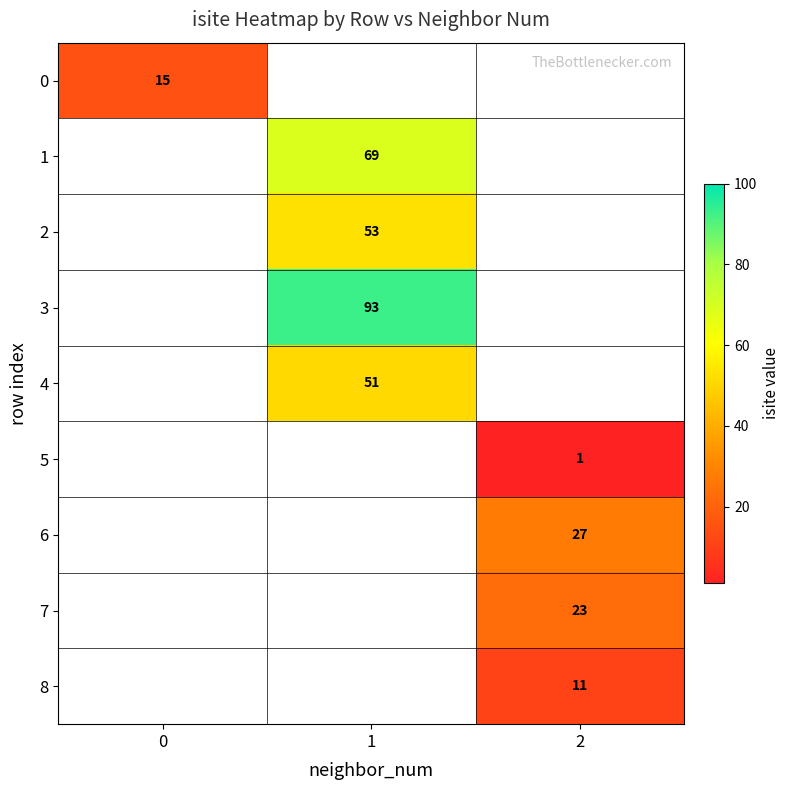

Which label corresponds to the largest value in the chart?

1